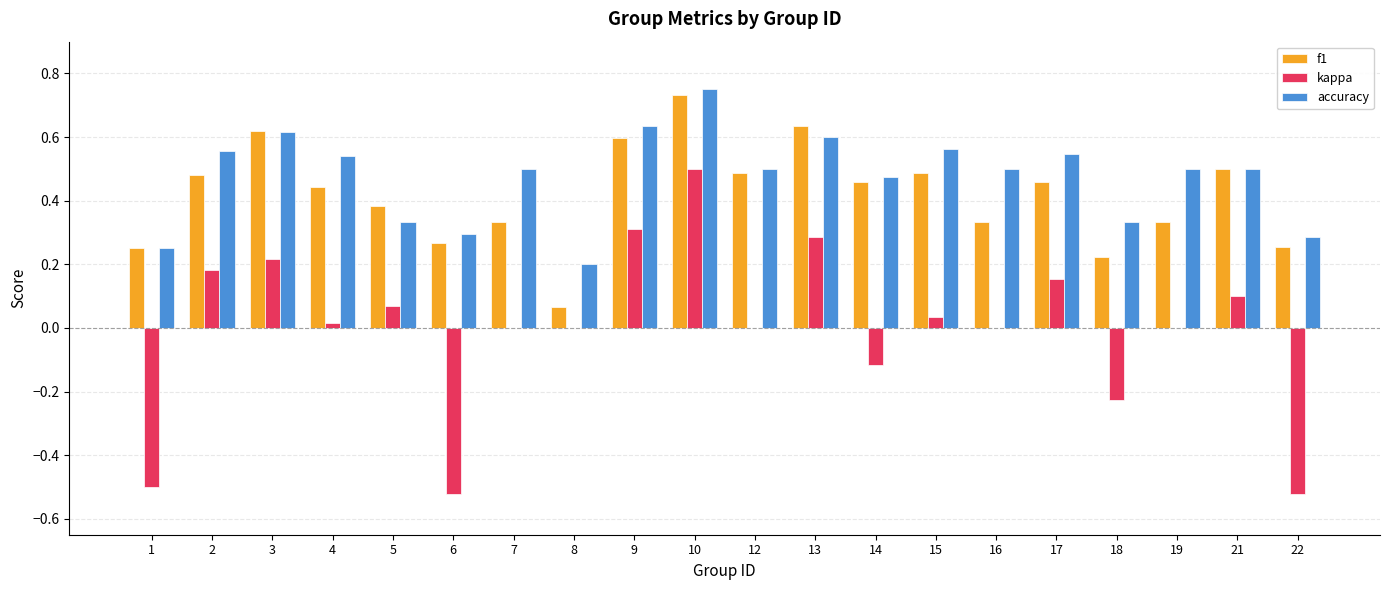

Which category has the highest value across all series?

10